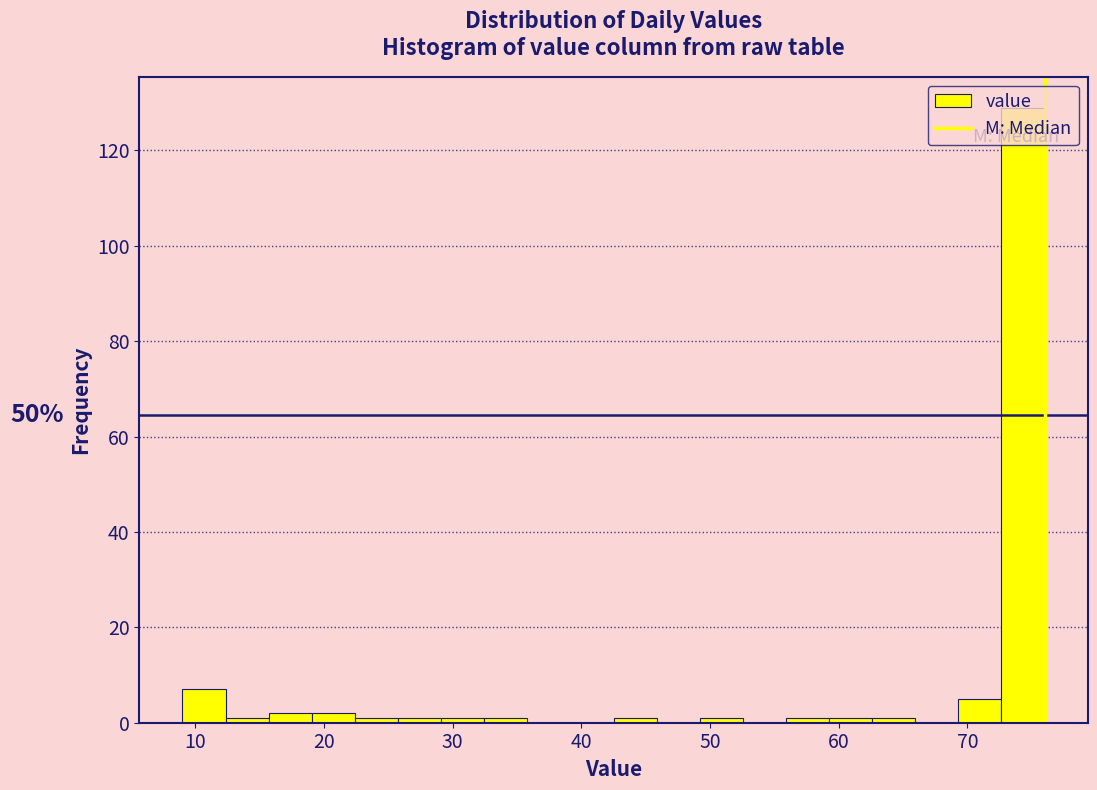

Around what value on the x-axis is the tallest bar? Give the approximate position of its centre, as read against the axis.

74